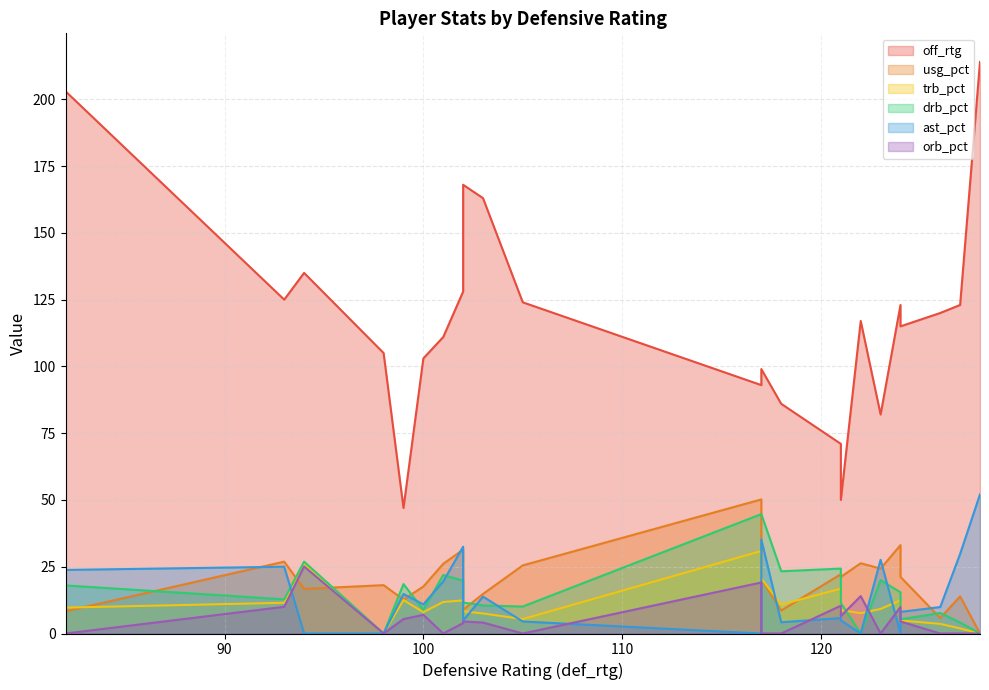

Between 128 and 102, which is larger?

128